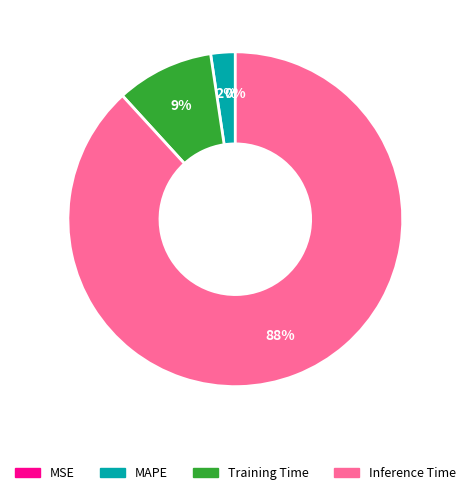

To the nearest percent, what is the average slice percentage?

25%